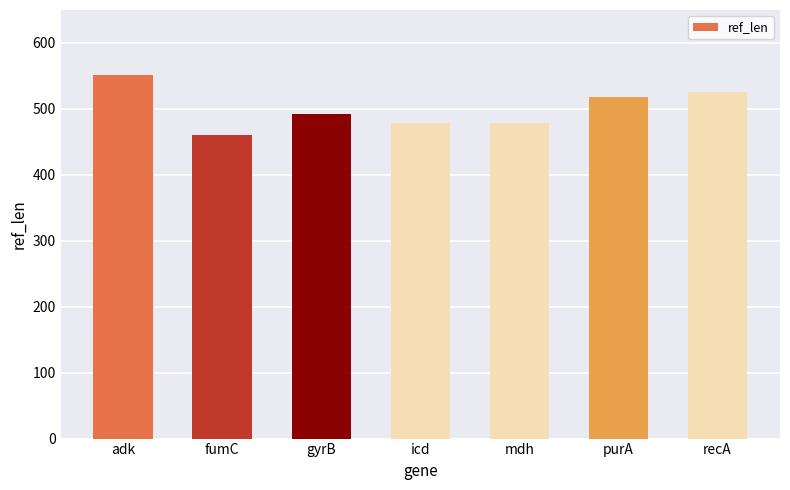

Where does the data first go above 492?

adk